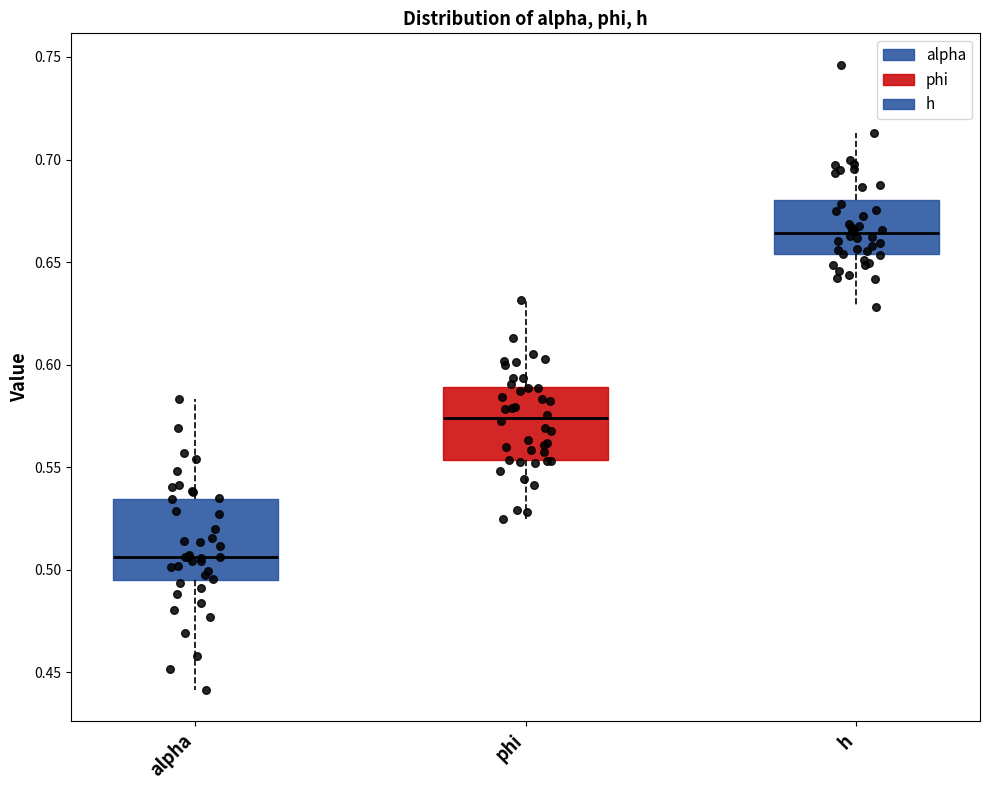

Reading left to right, transcribe this box plot: for each box, give where its median line is, the range the box spans, and where its two whiskers end, as read against the y-axis. The values are not printed on the chart, so give them approximately, as read against the axis.

alpha: median 0.505, box 0.495 to 0.535, whiskers 0.440 to 0.585
phi: median 0.575, box 0.555 to 0.590, whiskers 0.525 to 0.630
h: median 0.665, box 0.655 to 0.680, whiskers 0.630 to 0.715